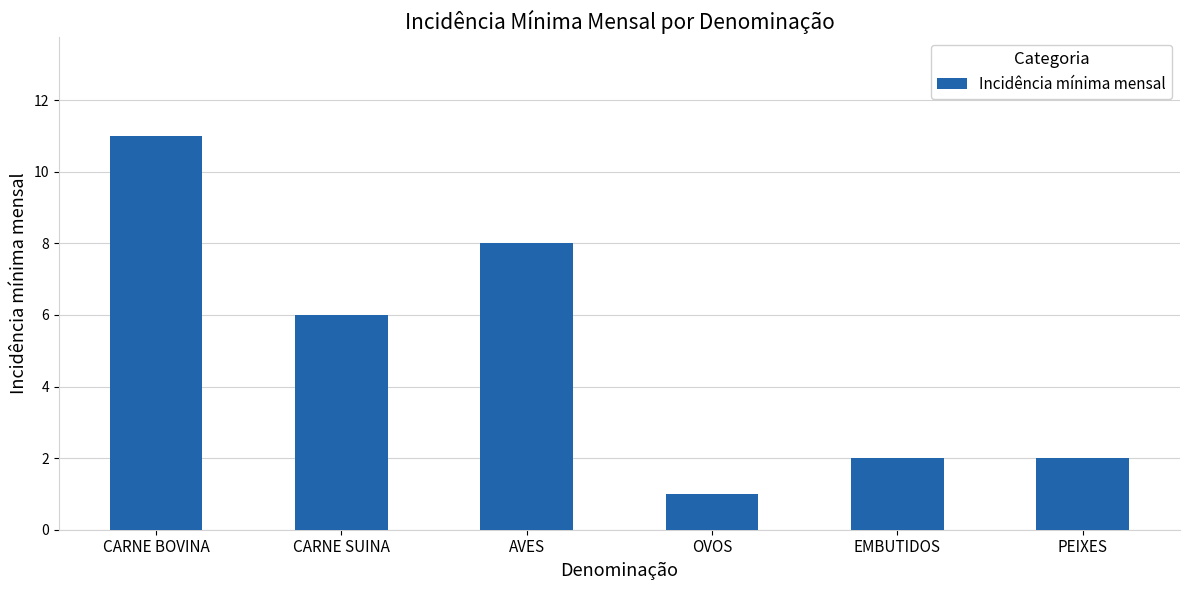

What is the difference between the values at PEIXES and OVOS?

1